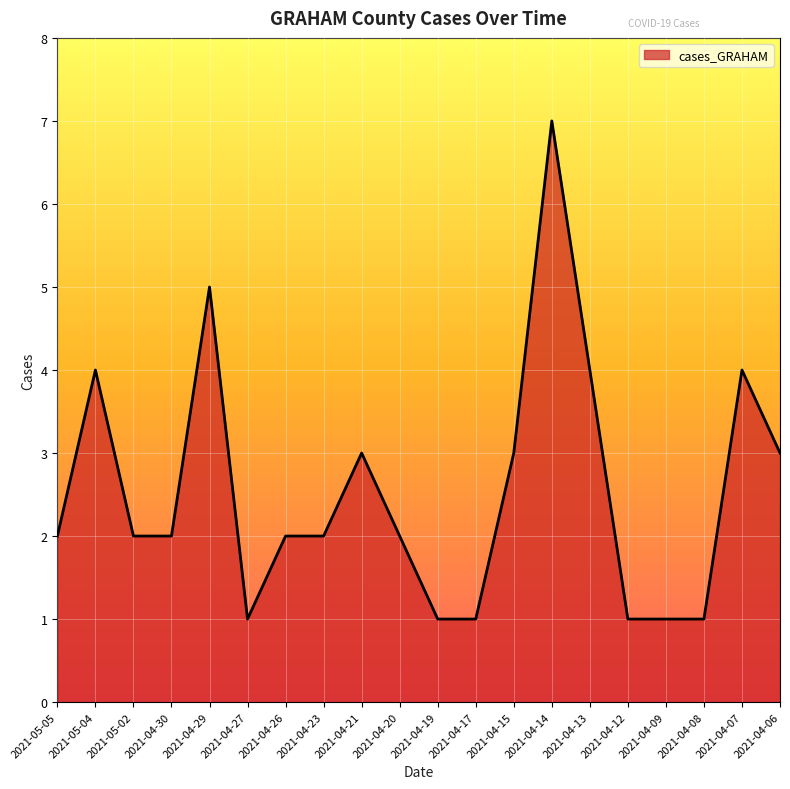

Does the chart display data point markers on the line(s)?

No